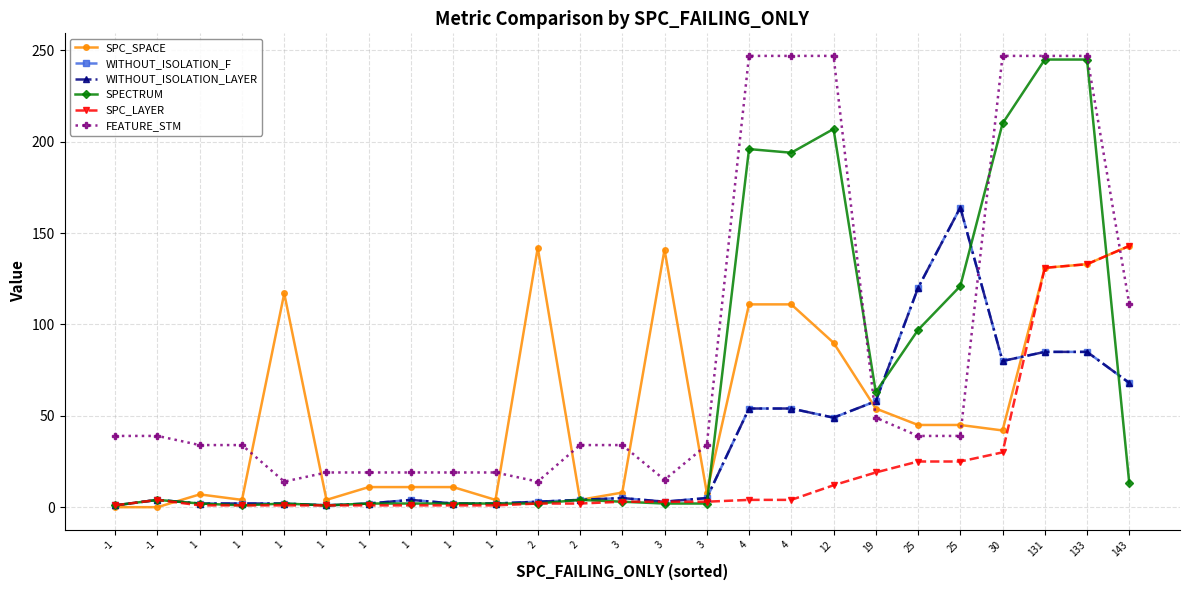

Is it true that SPC_LAYER equals 2 at 4?

False